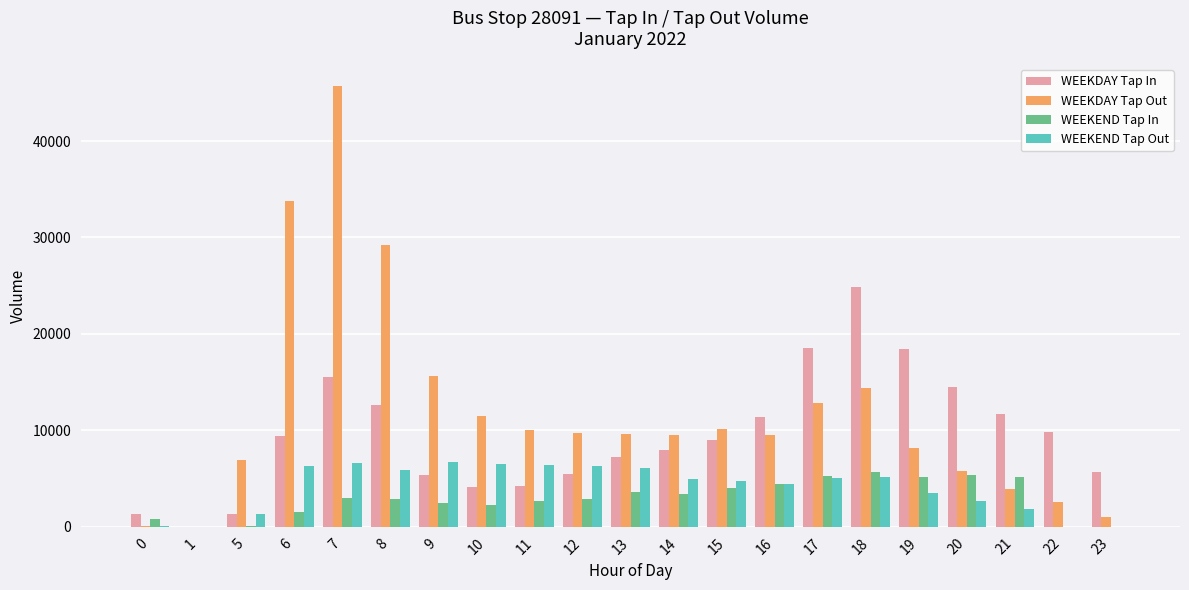

Which series has the largest total across all categories?

WEEKDAY Tap Out